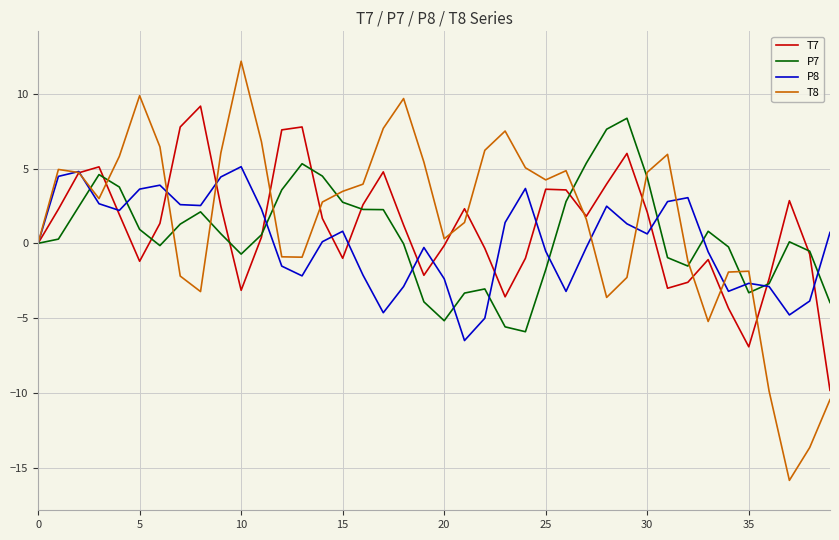

Which series has the largest range (max minus min)?

T8